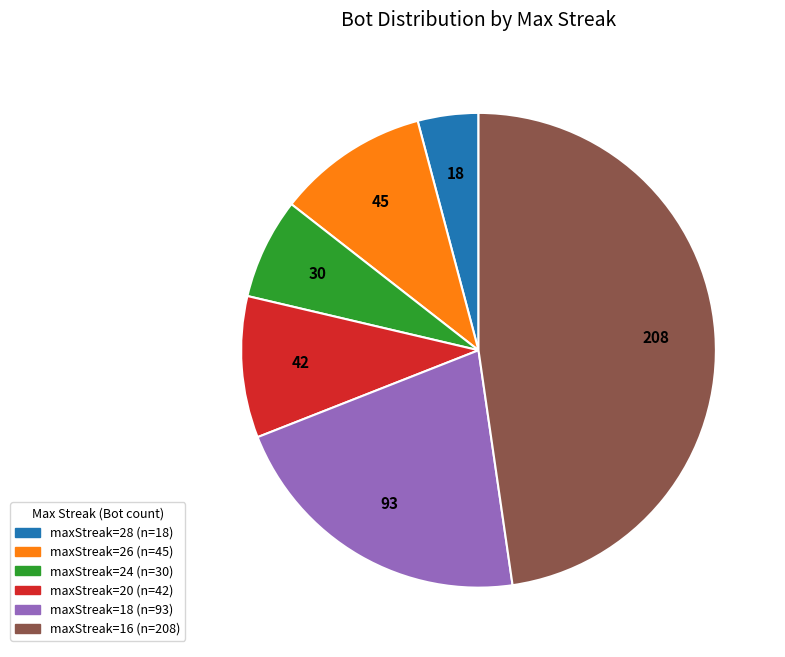

Is there a majority slice in this chart?

No